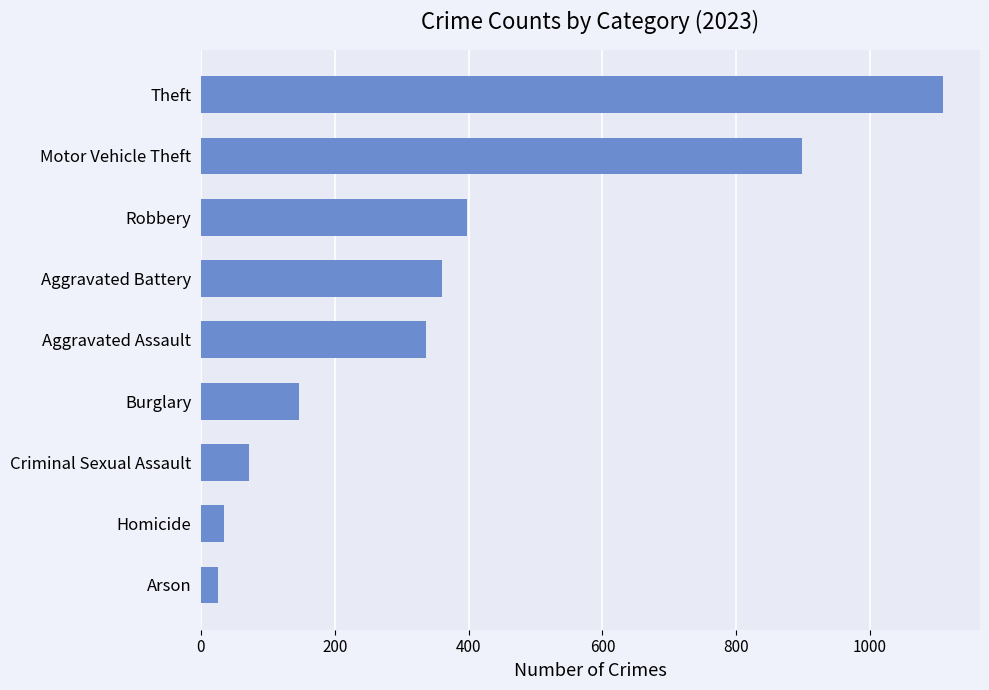

What is the value of the 6th bar from the top?

146